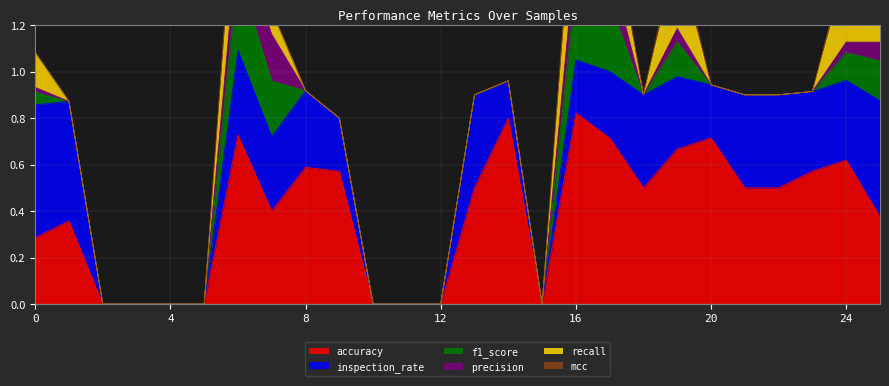

How many accuracy values are between 0 and 1?

26